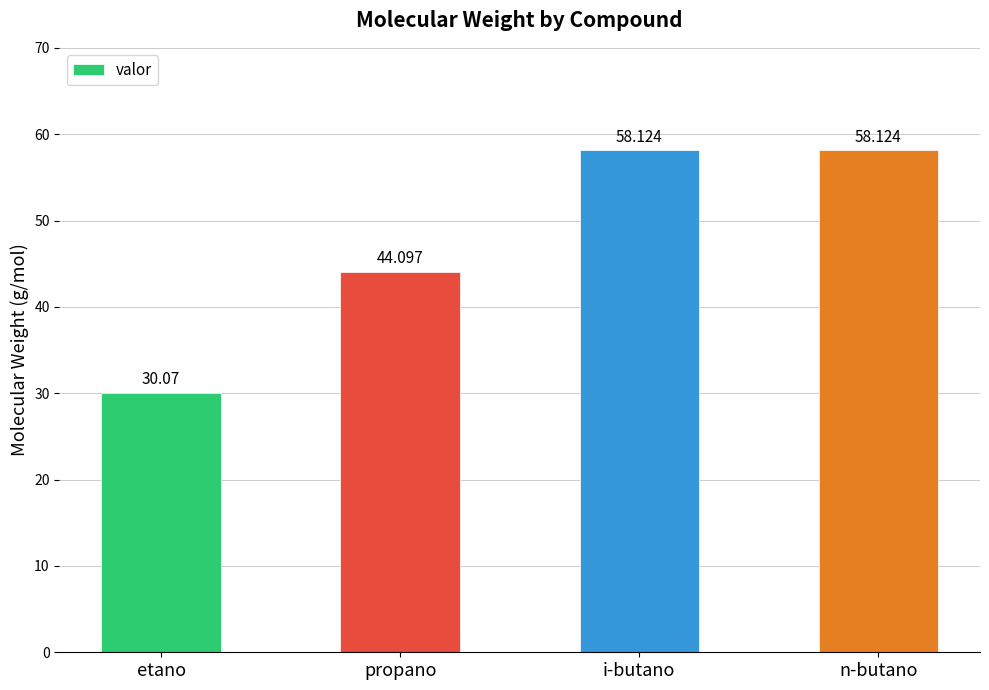

What is the change in value from propano to n-butano?

+14.0